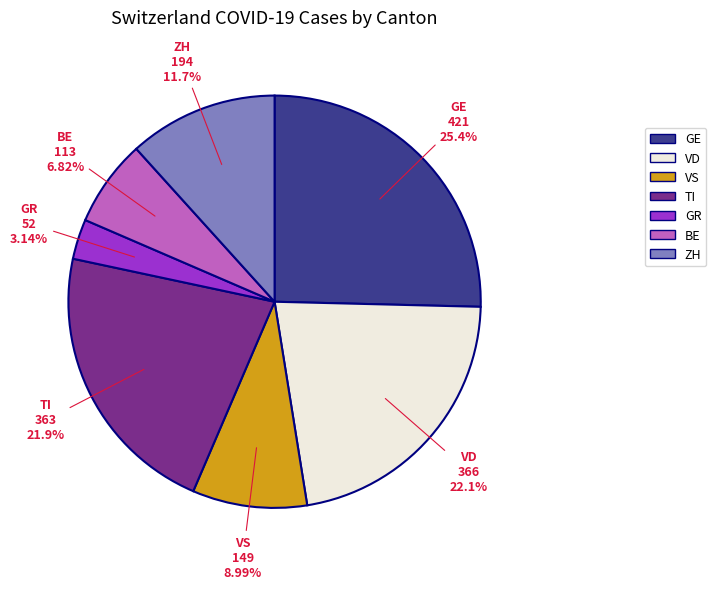

Combined, do BE and ZH account for over 50%?

No